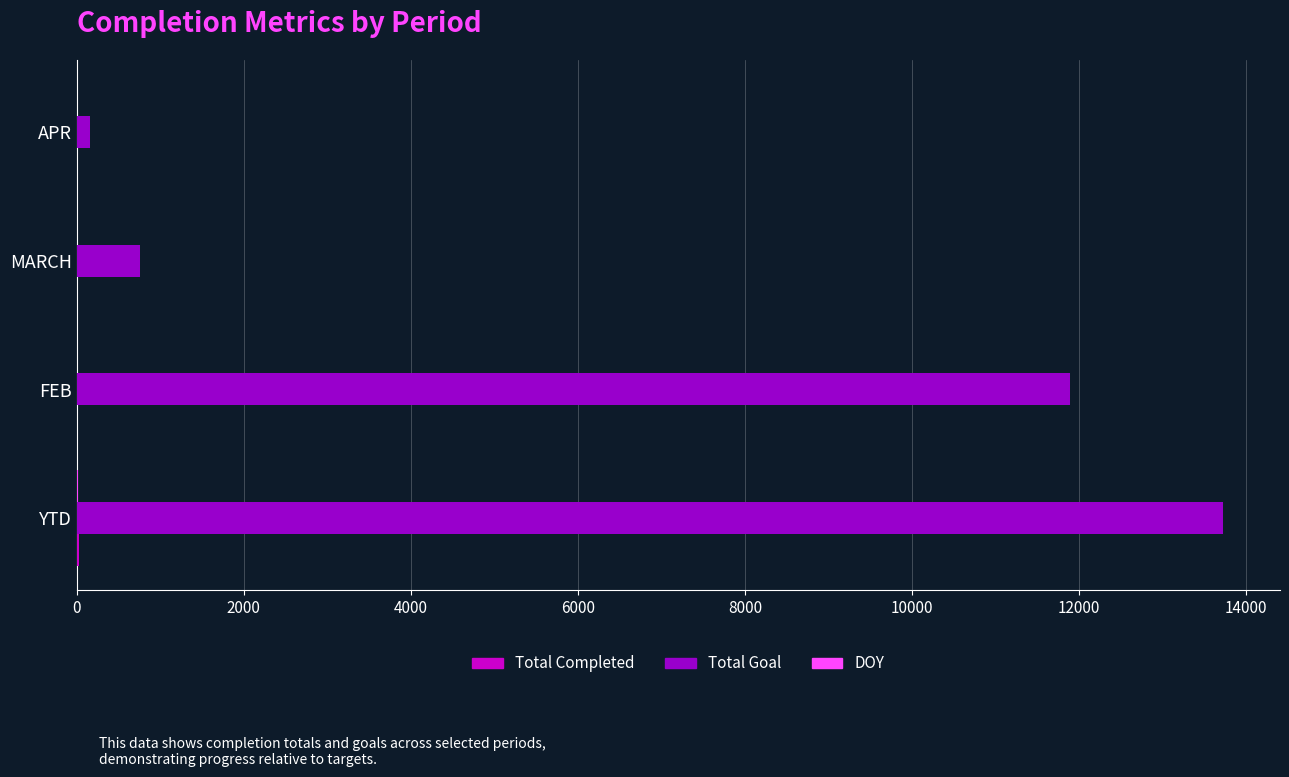

Between YTD and FEB, which series saw the biggest shift?

Total Goal